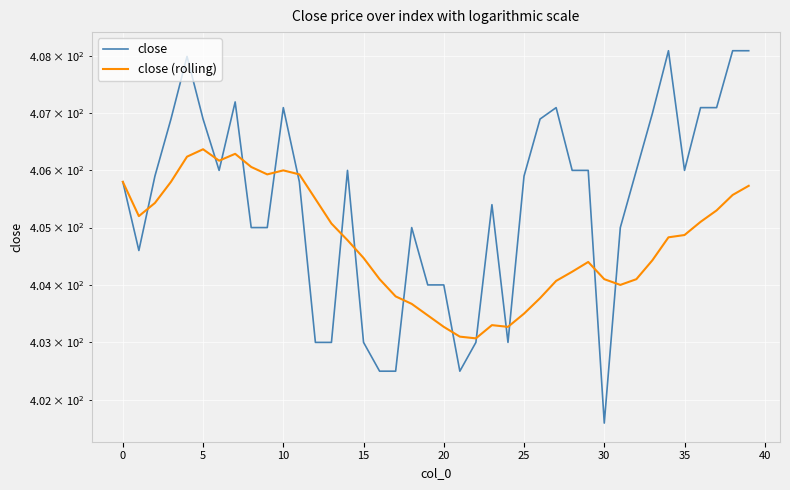

What is the total value across all series at 36?

812.2